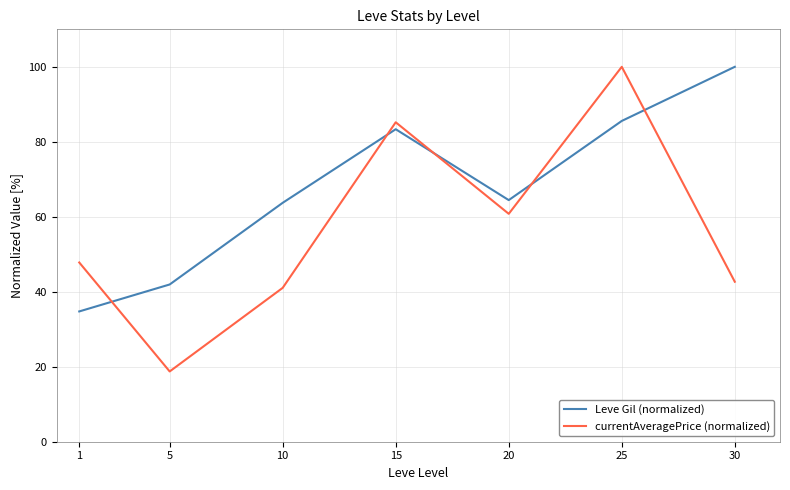

Is this an area chart (filled region under the line)?

No